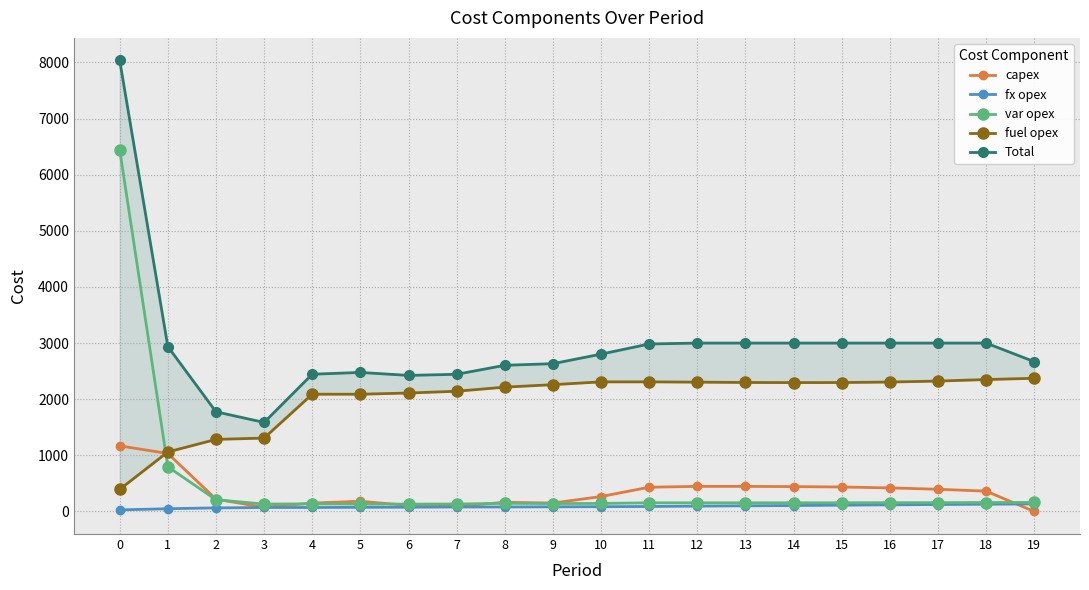

Read the capex value at 7, to the nearest 100.

100